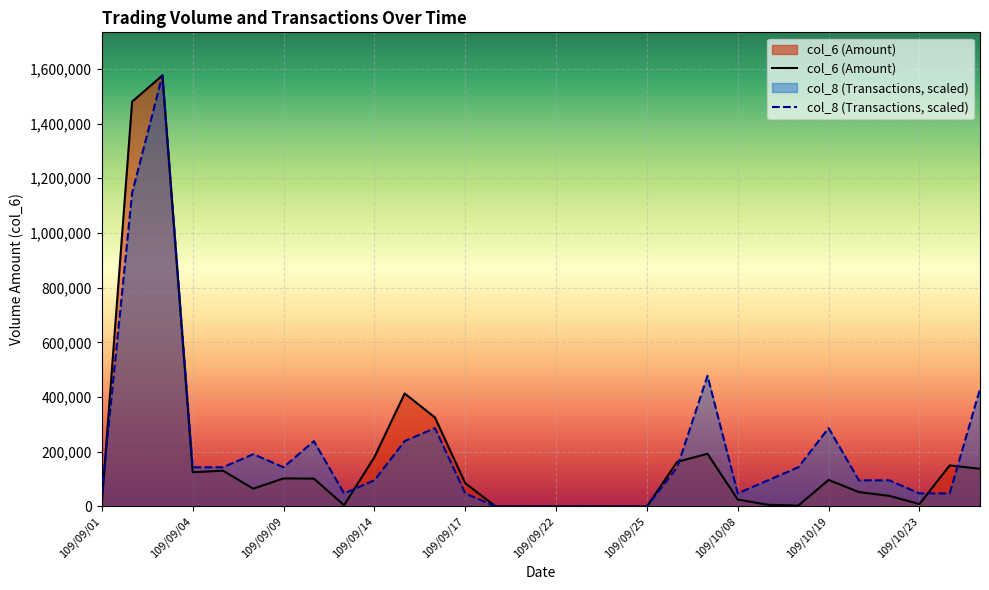

True or false: col_6 and col_8 intersect in this chart.

True